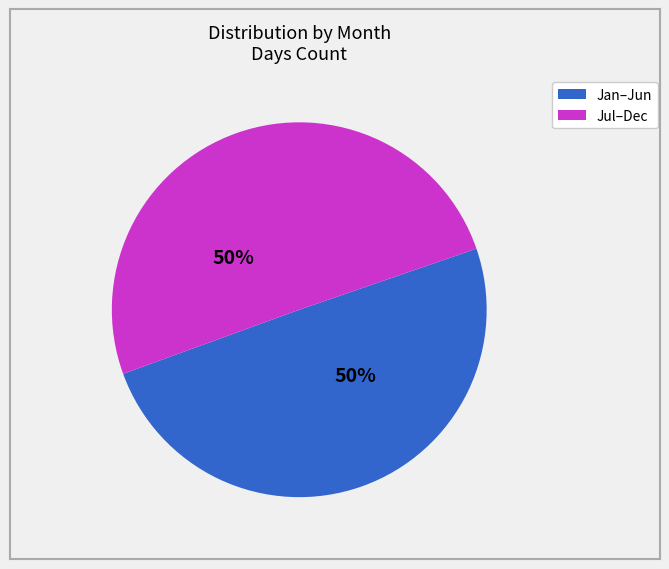

To the nearest percent, what is the average slice percentage?

50%